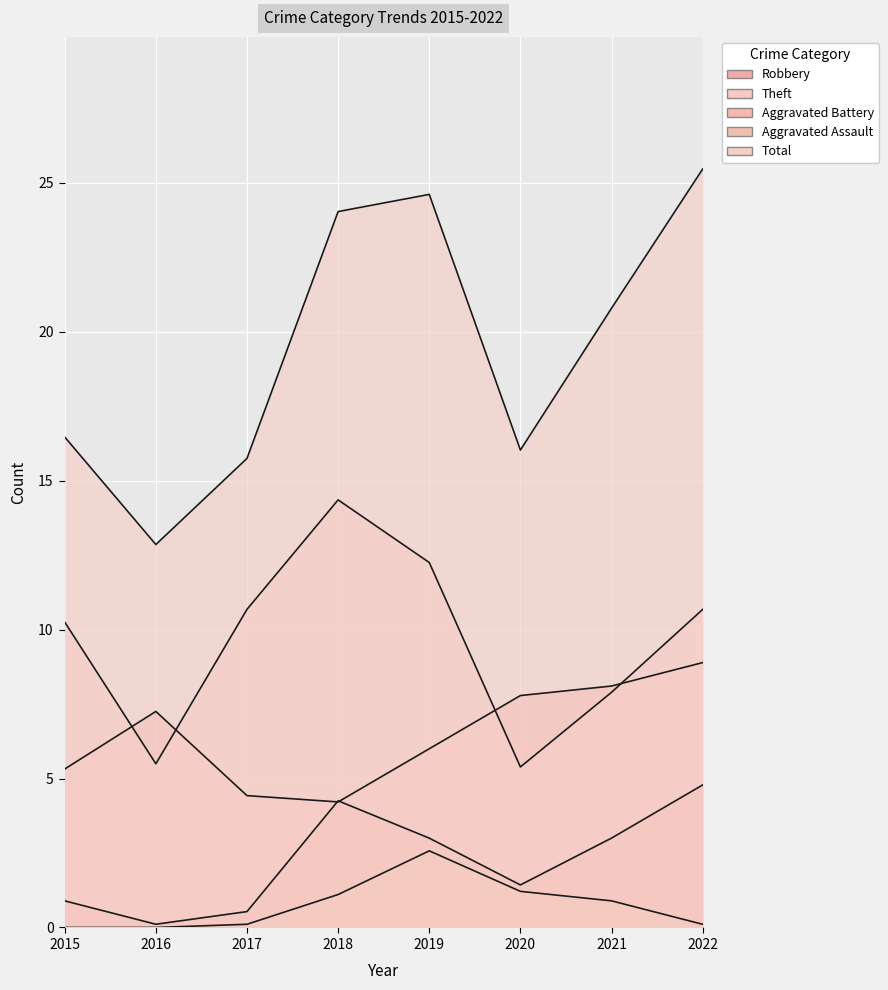

How many series are shown in this chart?

5